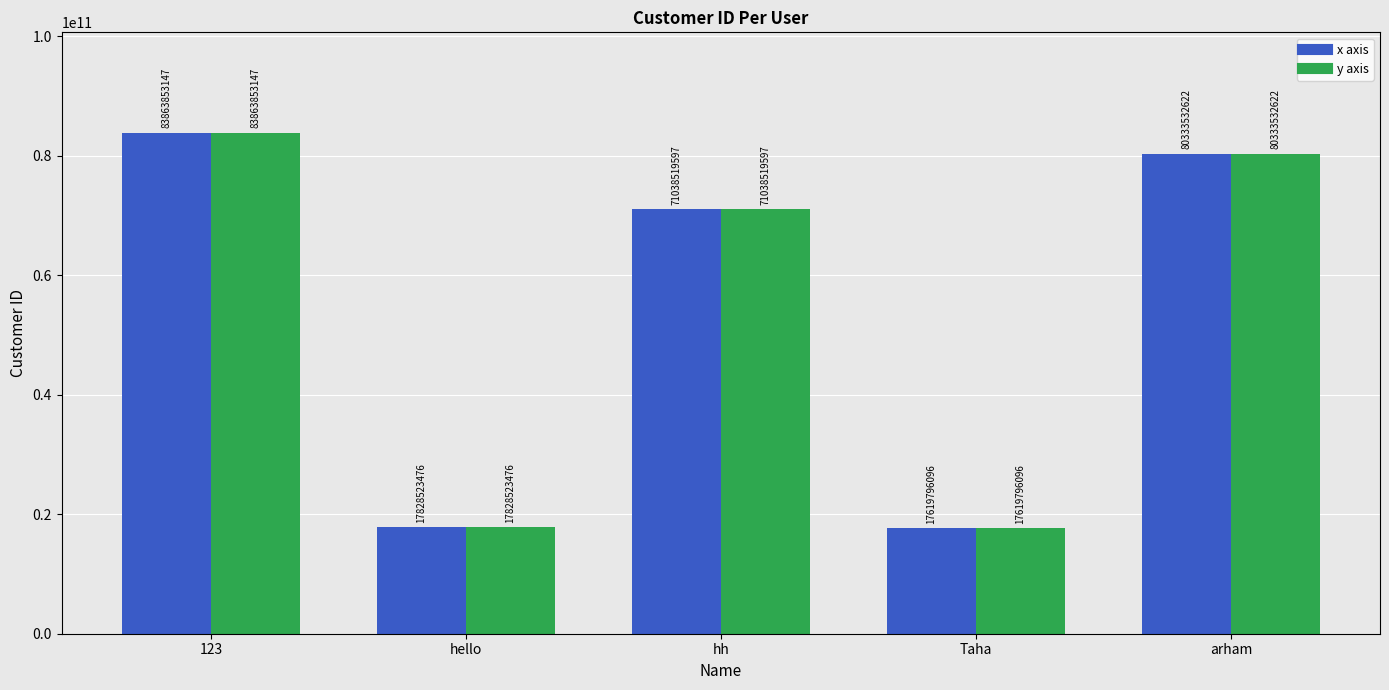

Which category has the highest value across all series?

123